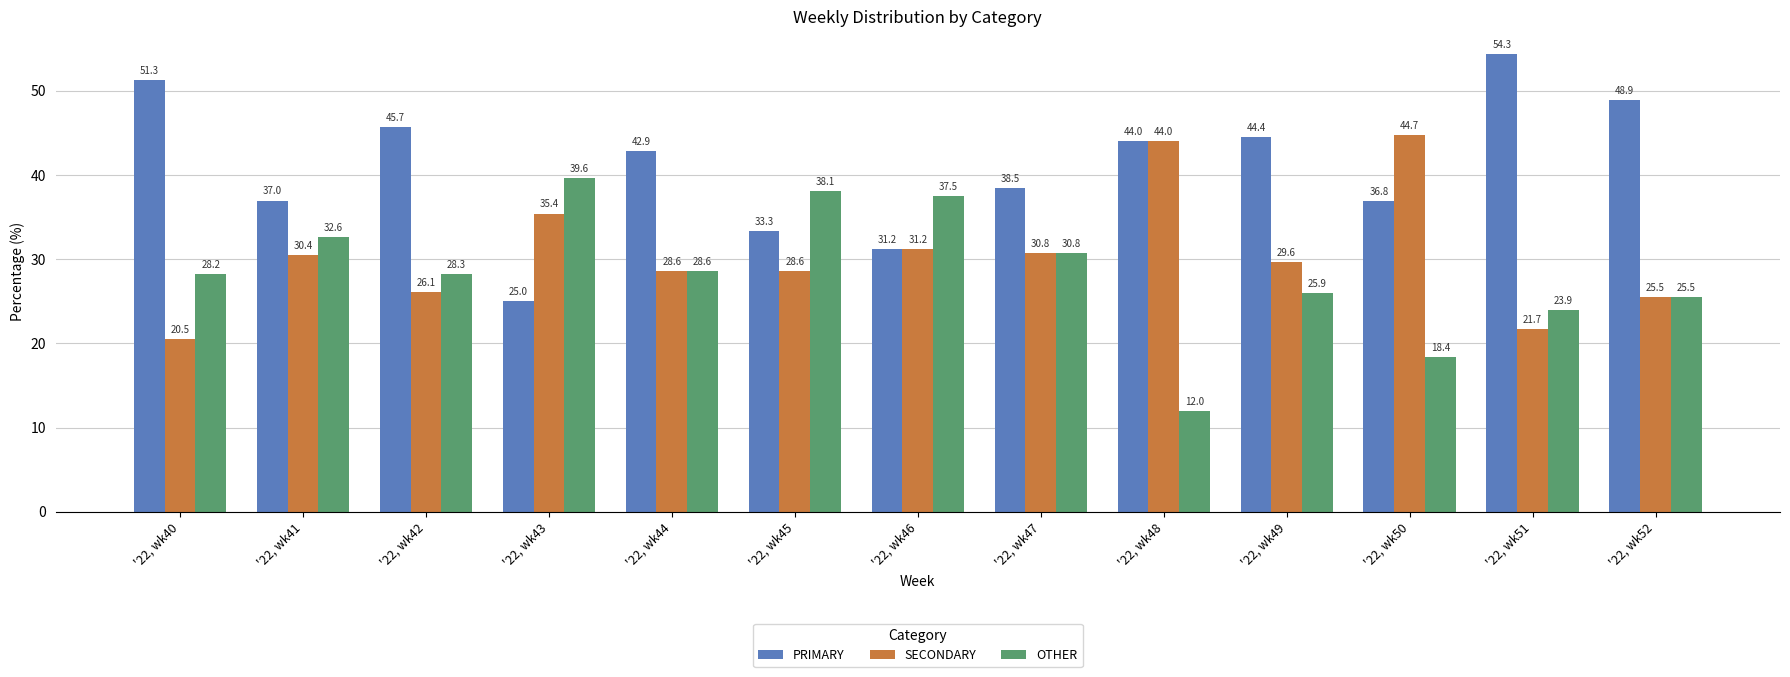

Is the value of OTHER at '22, wk49 greater than the value of SECONDARY at '22, wk49?

No